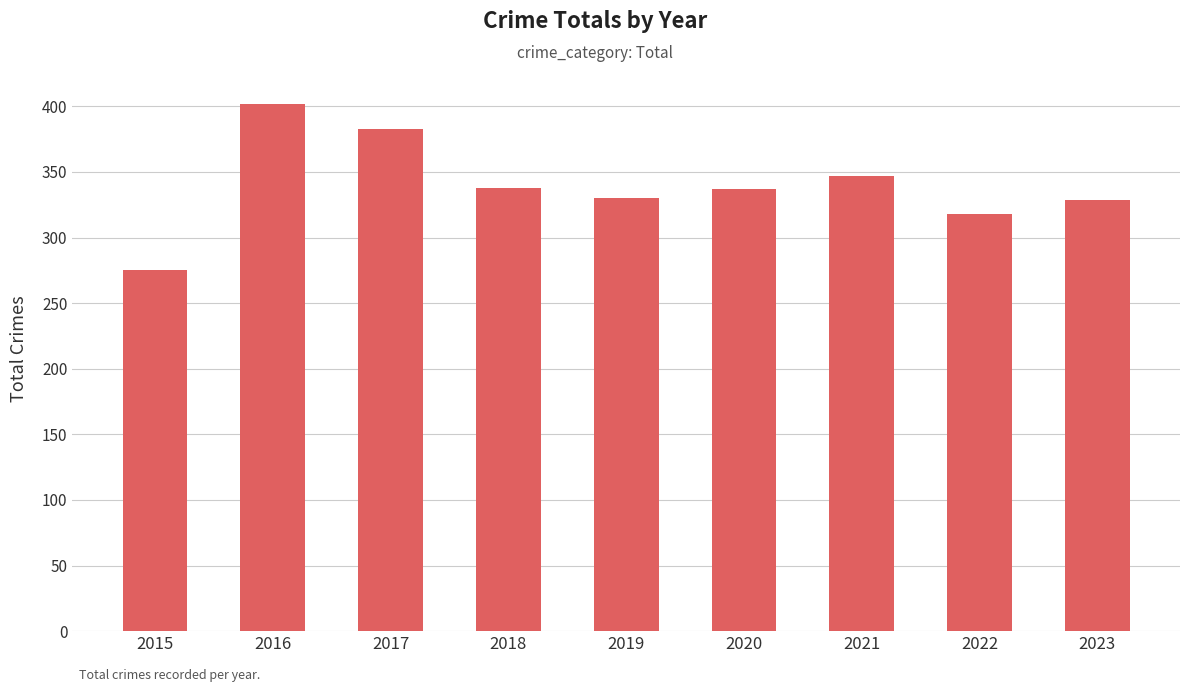

What is the difference between the maximum and minimum values?

127